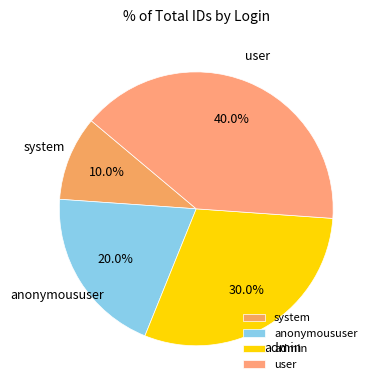

What portion of the pie excludes anonymoususer?

80.0%